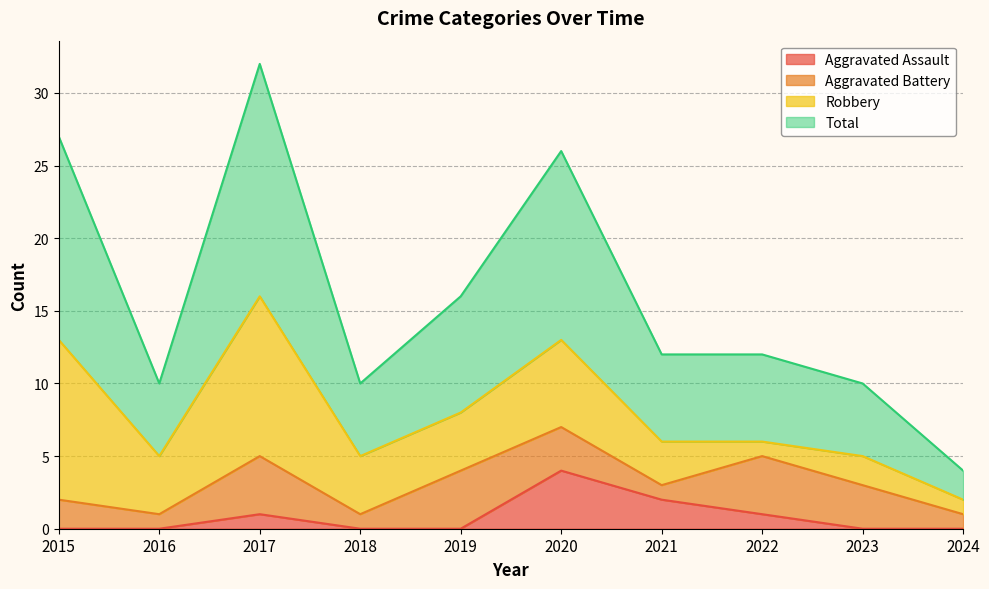

What is the sum of all Aggravated Assault values?

8